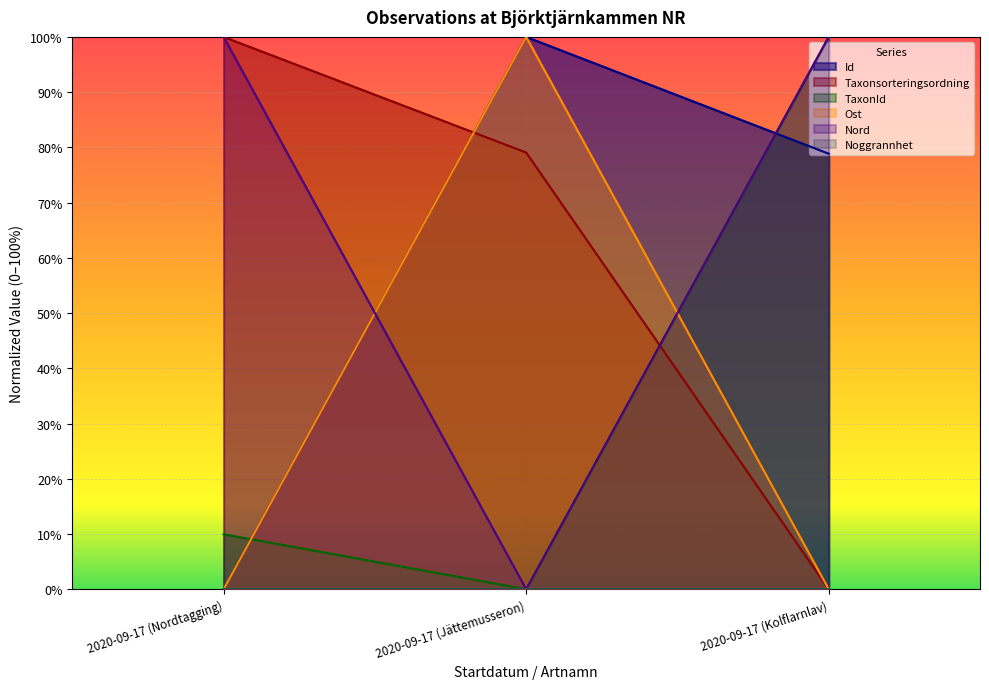

Does the chart display data point markers on the line(s)?

No